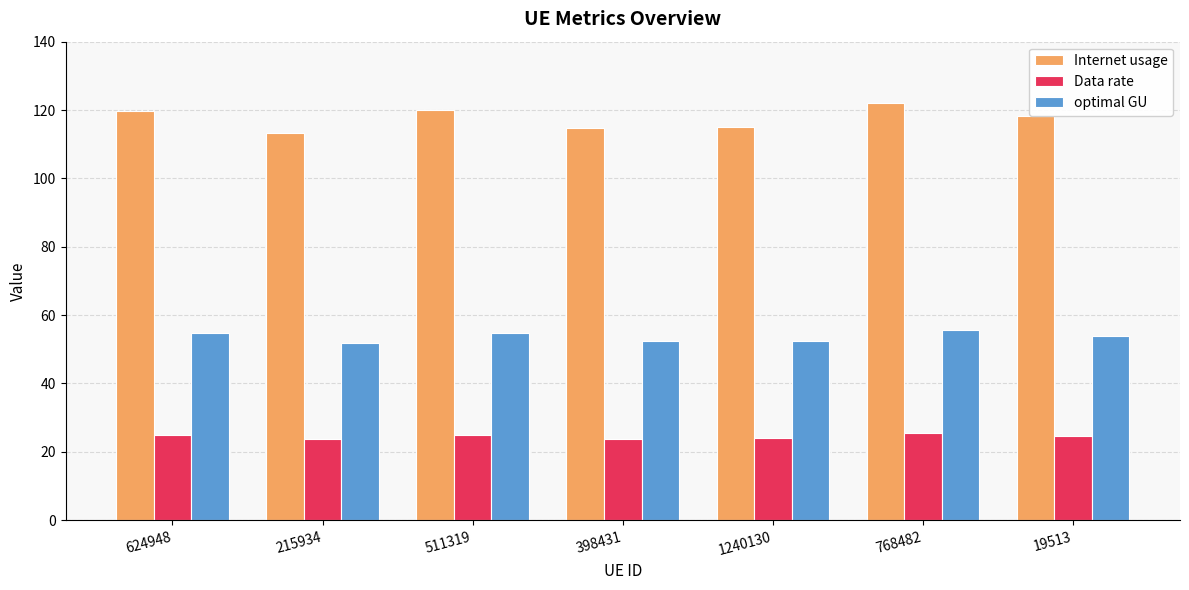

Is the value of Data rate at 768482 greater than the value of optimal GU at 398431?

No